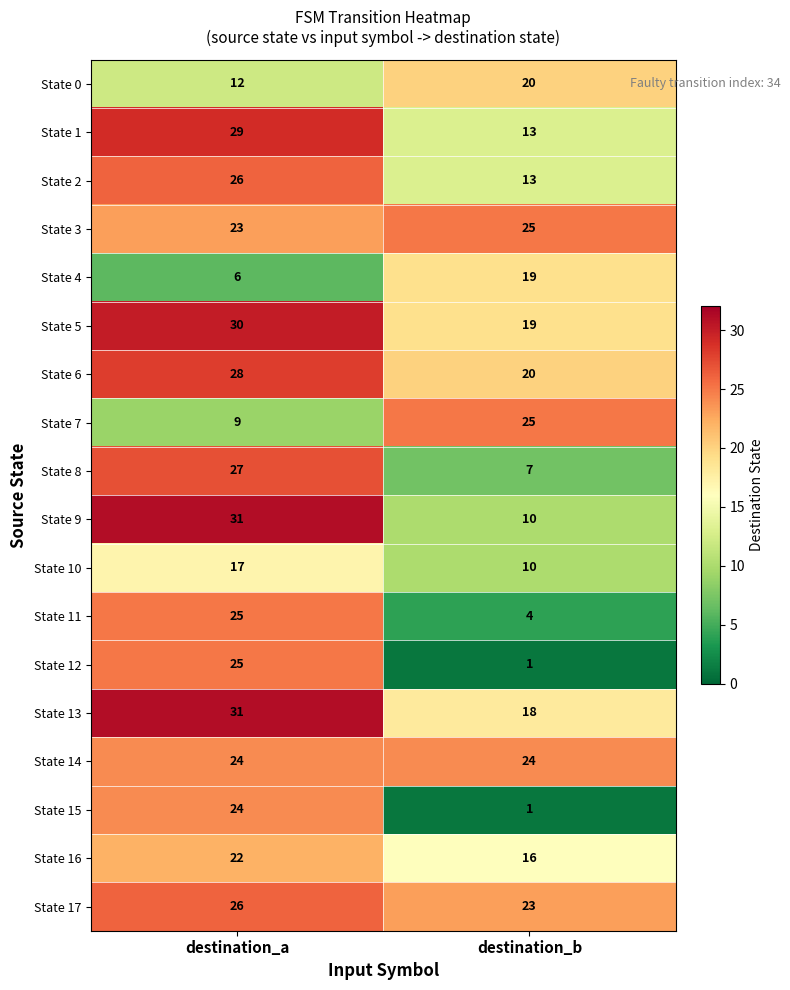

What is the difference between the maximum and minimum values in the State 16 series?

6